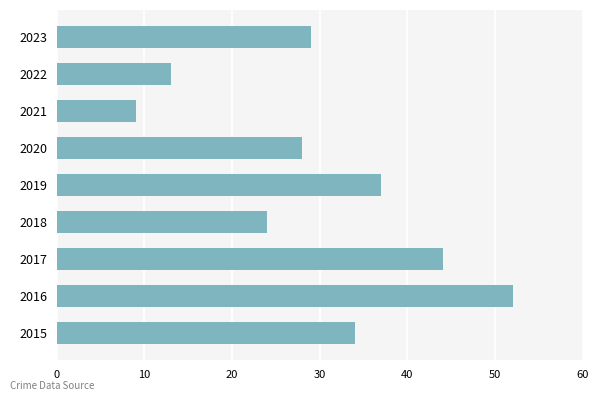

Count the number of categories in the chart.

9